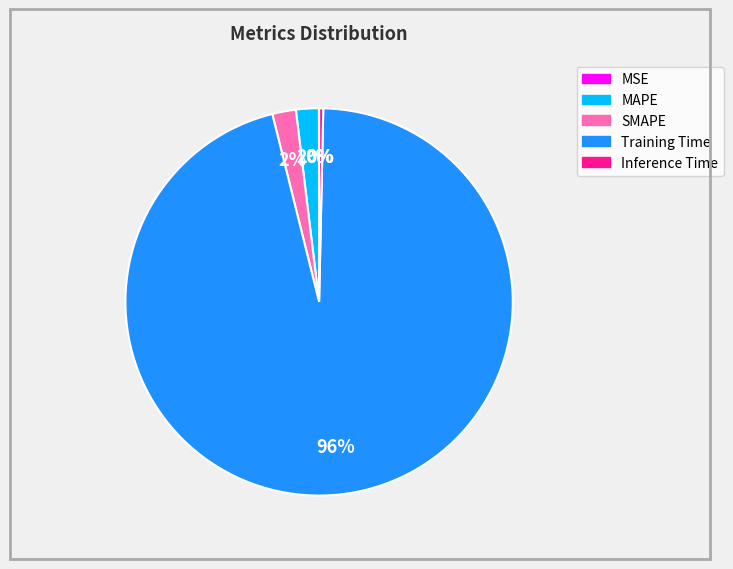

True or false: MAPE accounts for 14% of the total.

False